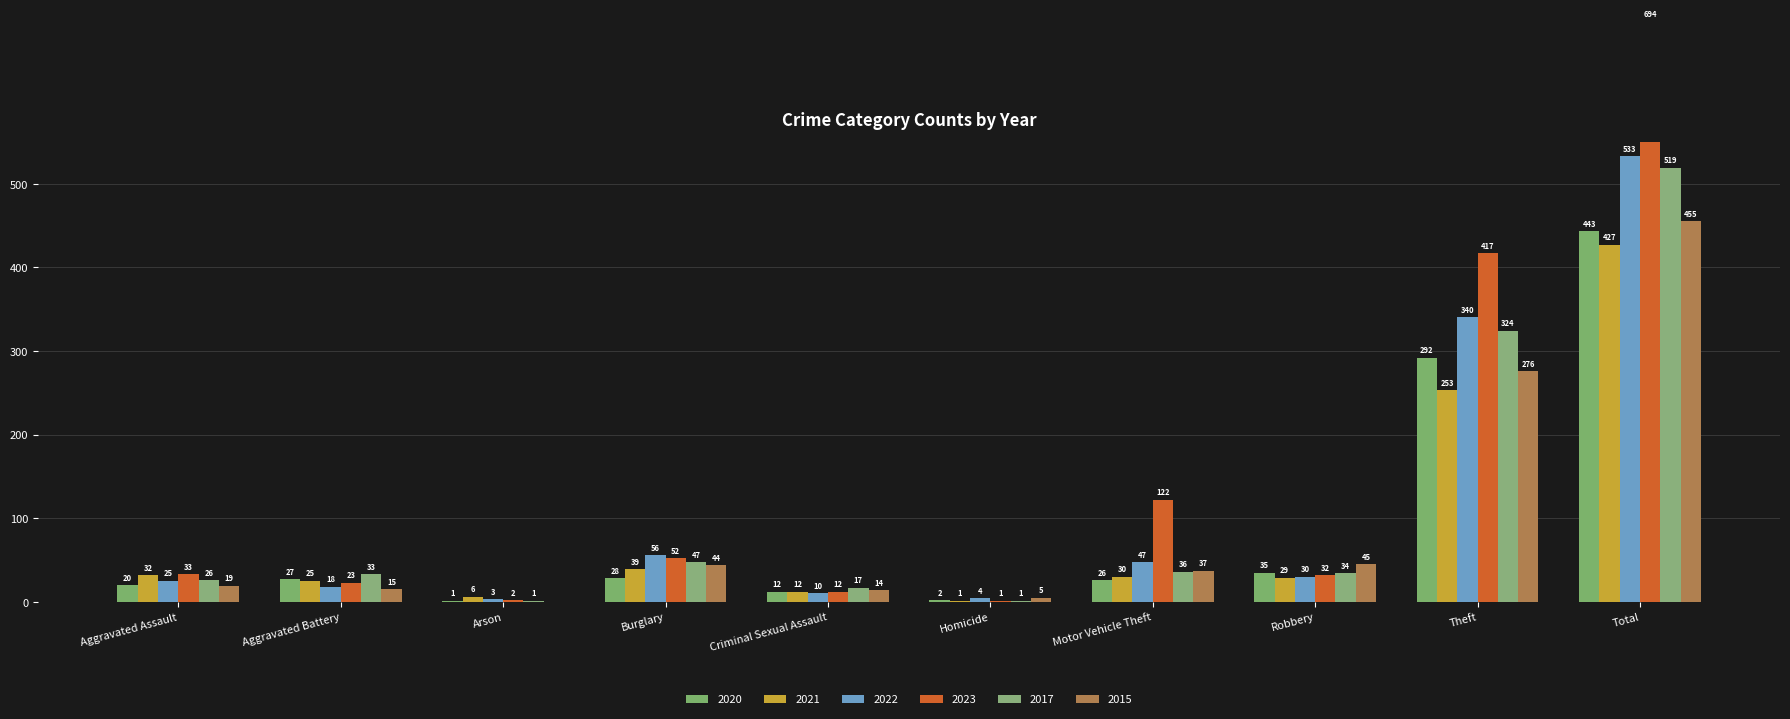

What is the maximum value shown in the chart?

694